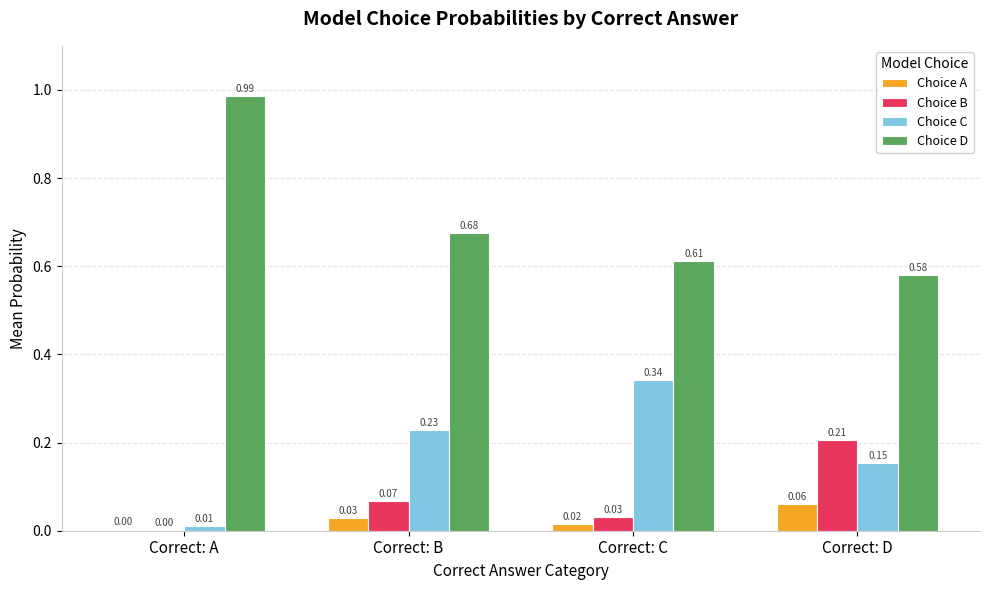

At which label is Choice D closest to 0?

Correct: D